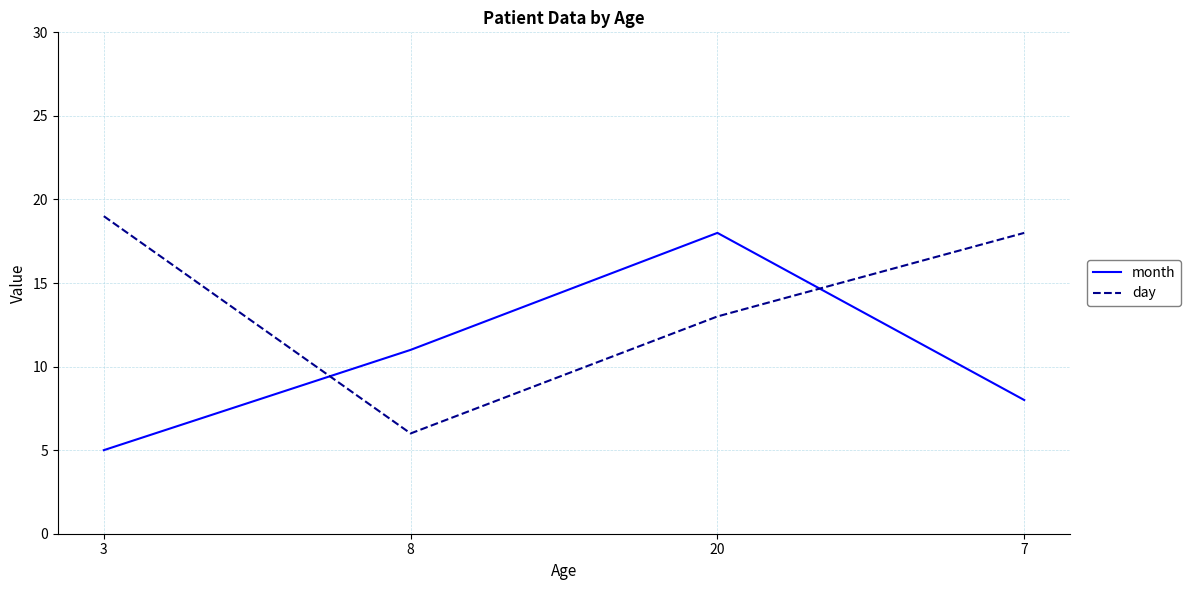

Which series ends up on top after the final intersection of day and month?

day